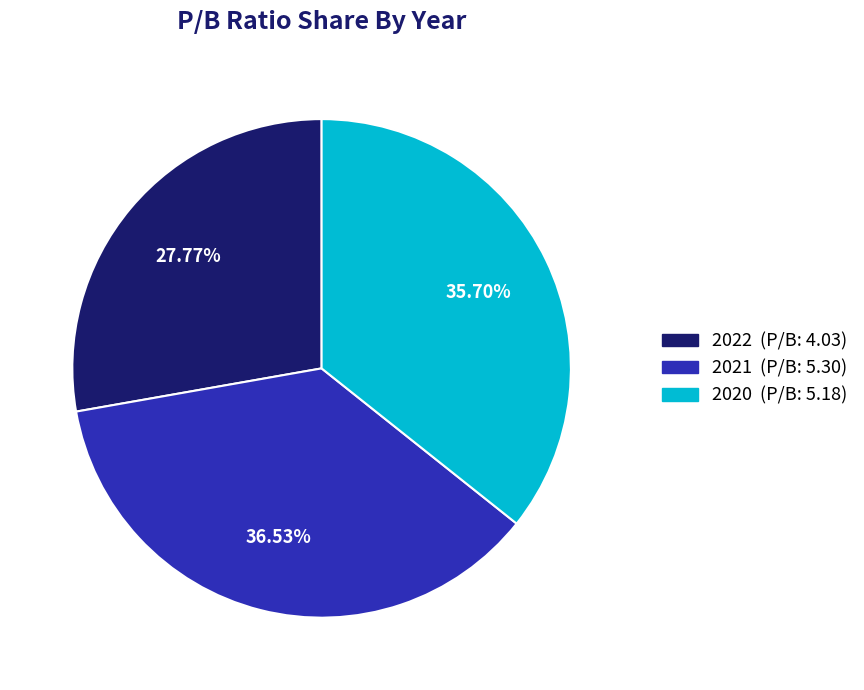

Combined, what portion of the pie is 2022 and 2021?

64.3%